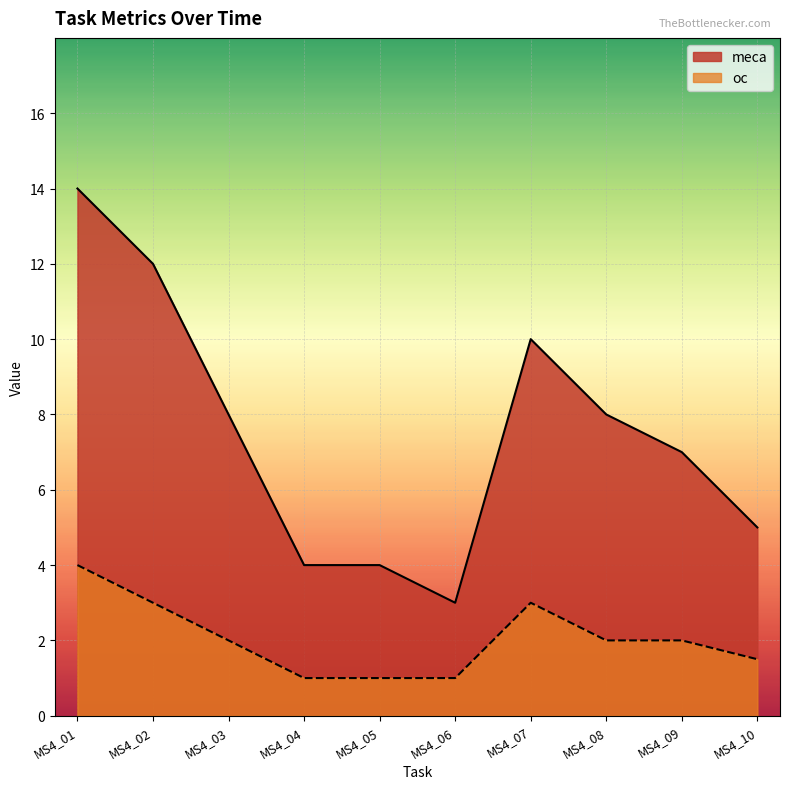

How many values in the oc series are below 2?

4